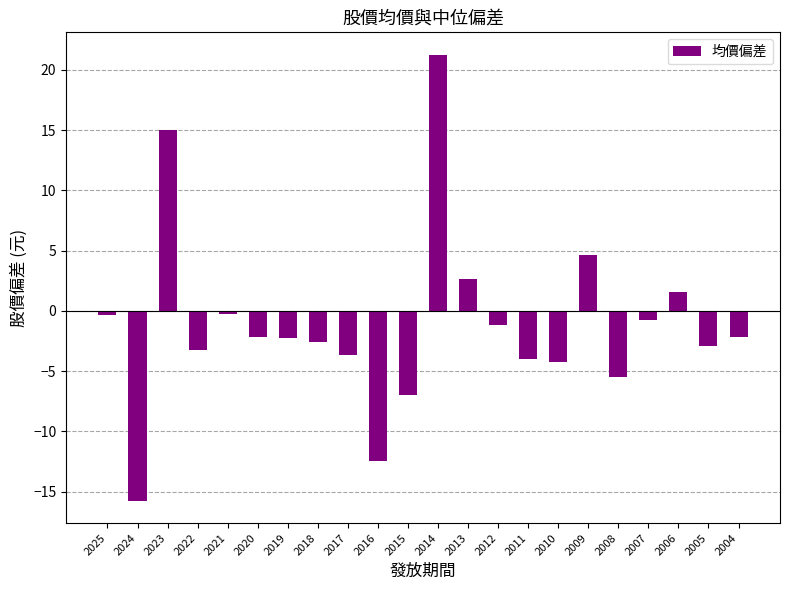

What is the greatest value displayed?

21.3